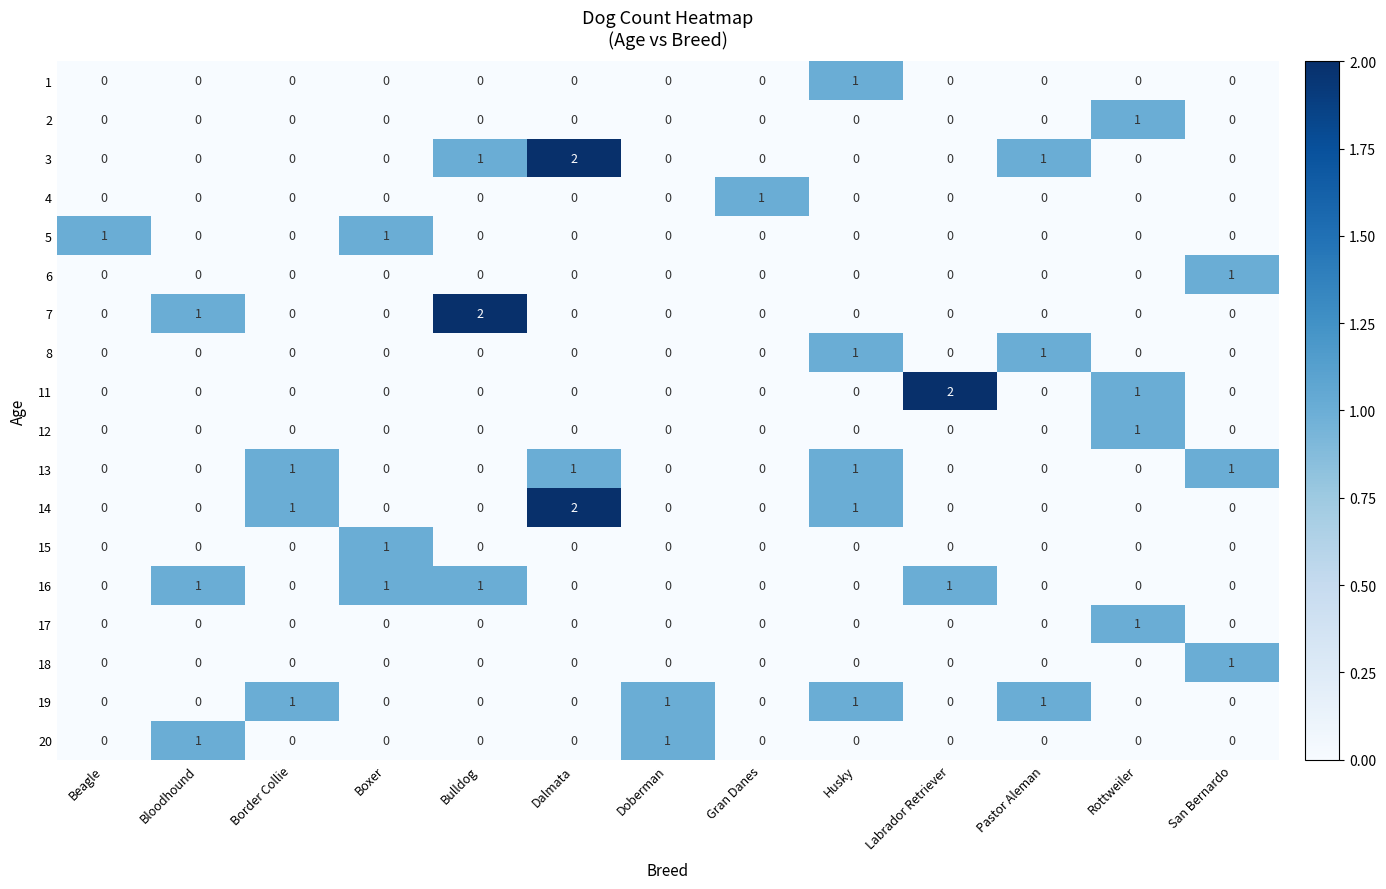

What is the total value across all series at San Bernardo?

3